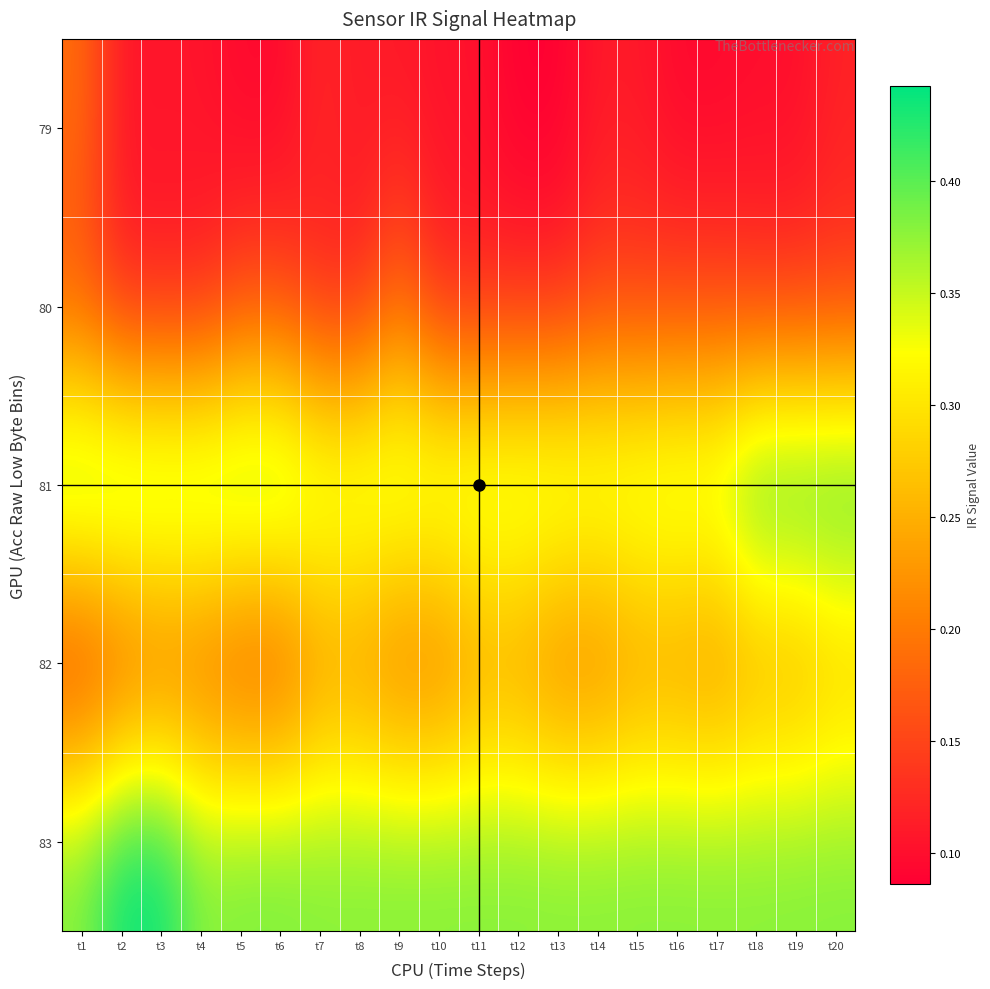

Rank the series by their maximum value, from highest to lowest.

83, 81, 82, 79, 80